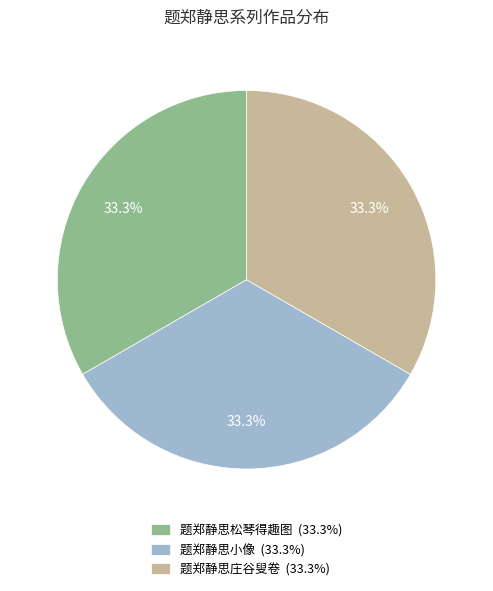

How many segments does this pie chart have?

3